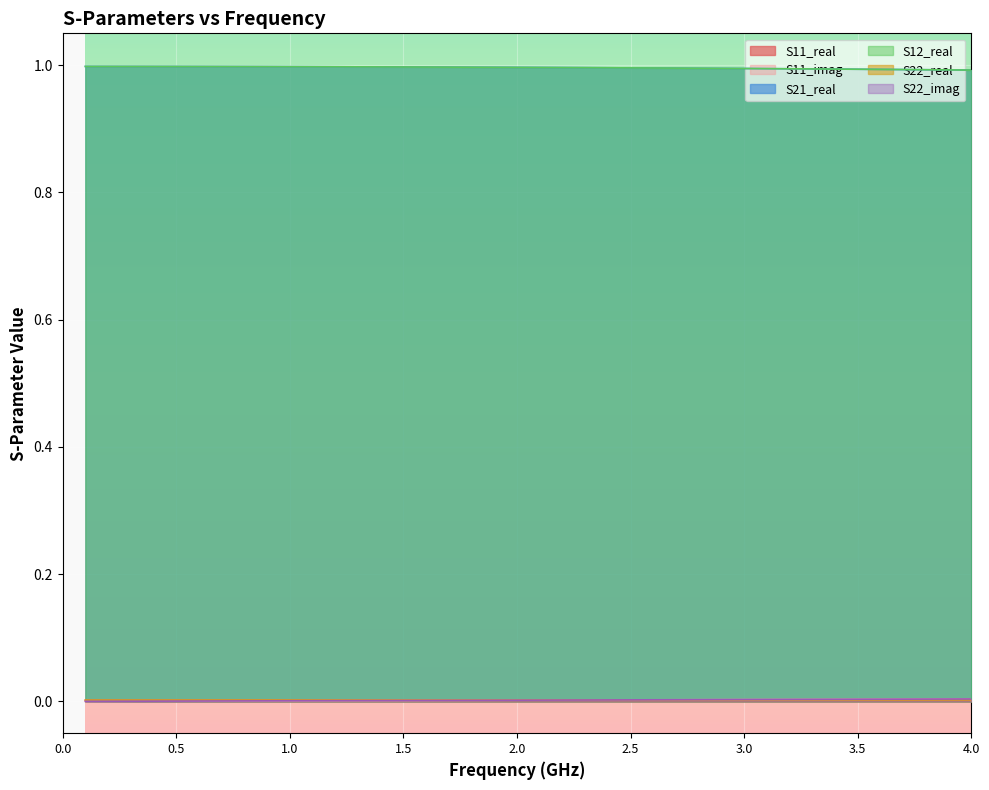

What is the sum of all S22_imag values?

0.1